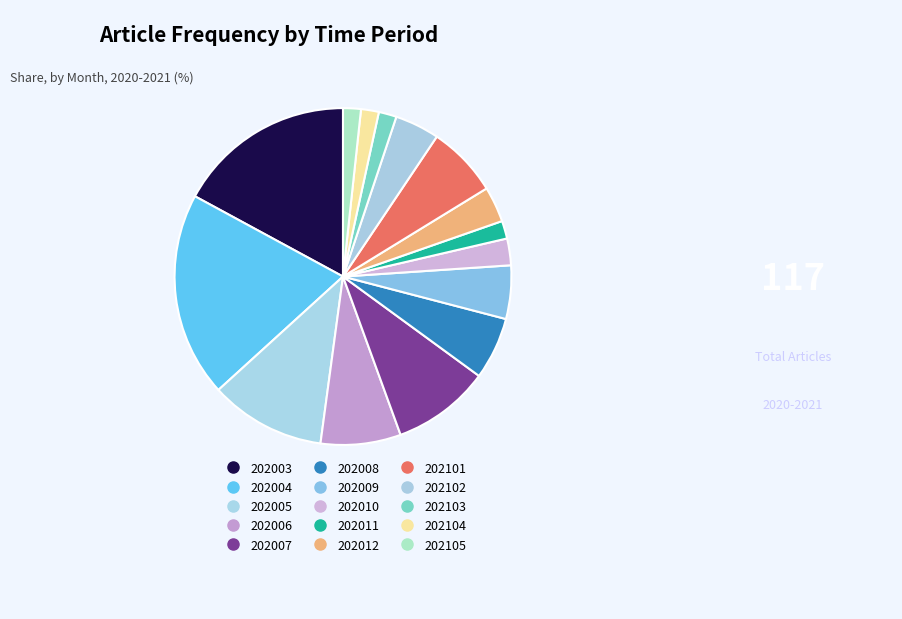

Is there a majority slice in this chart?

No